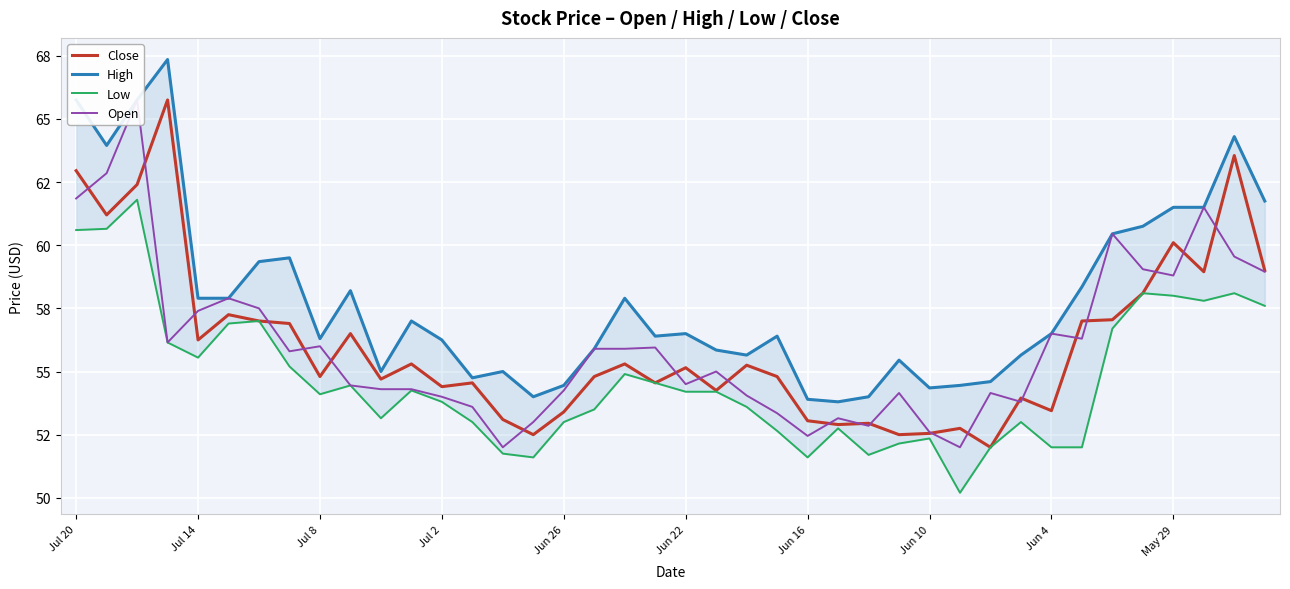

How many categories are shown in the chart?

40